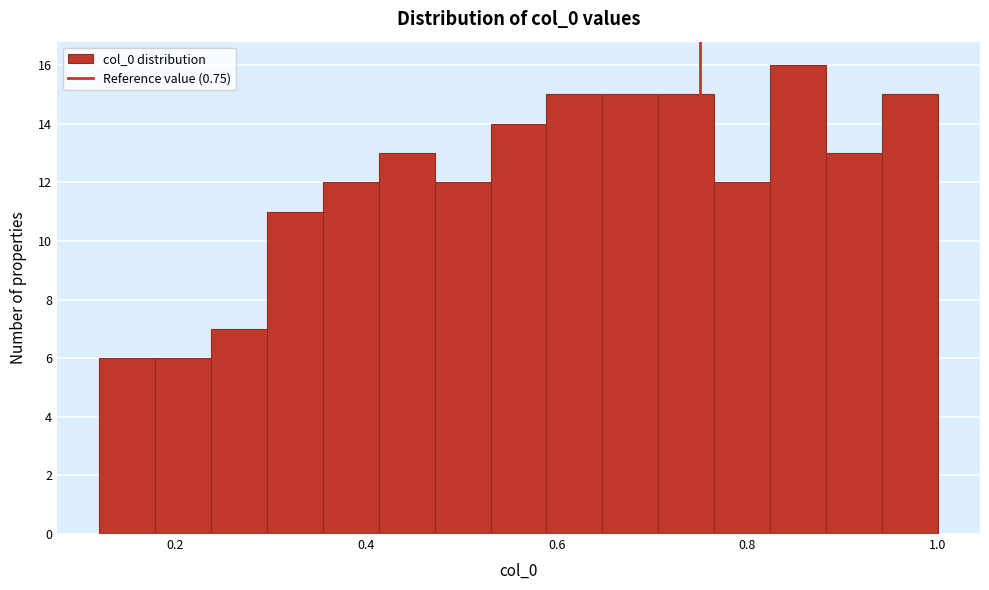

Read against the x-axis, roughly where is the centre of the tallest bar?

0.86